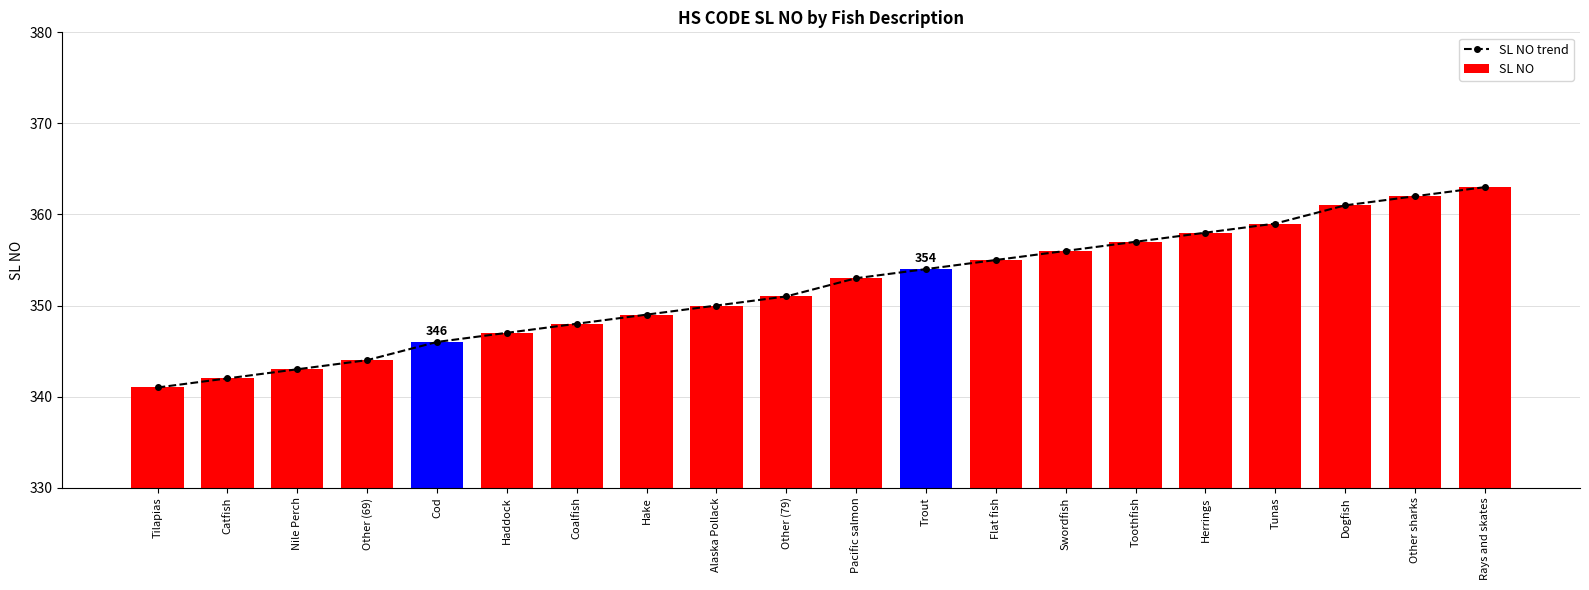

What is the difference between the maximum and minimum values in the SL NO trend series?

22